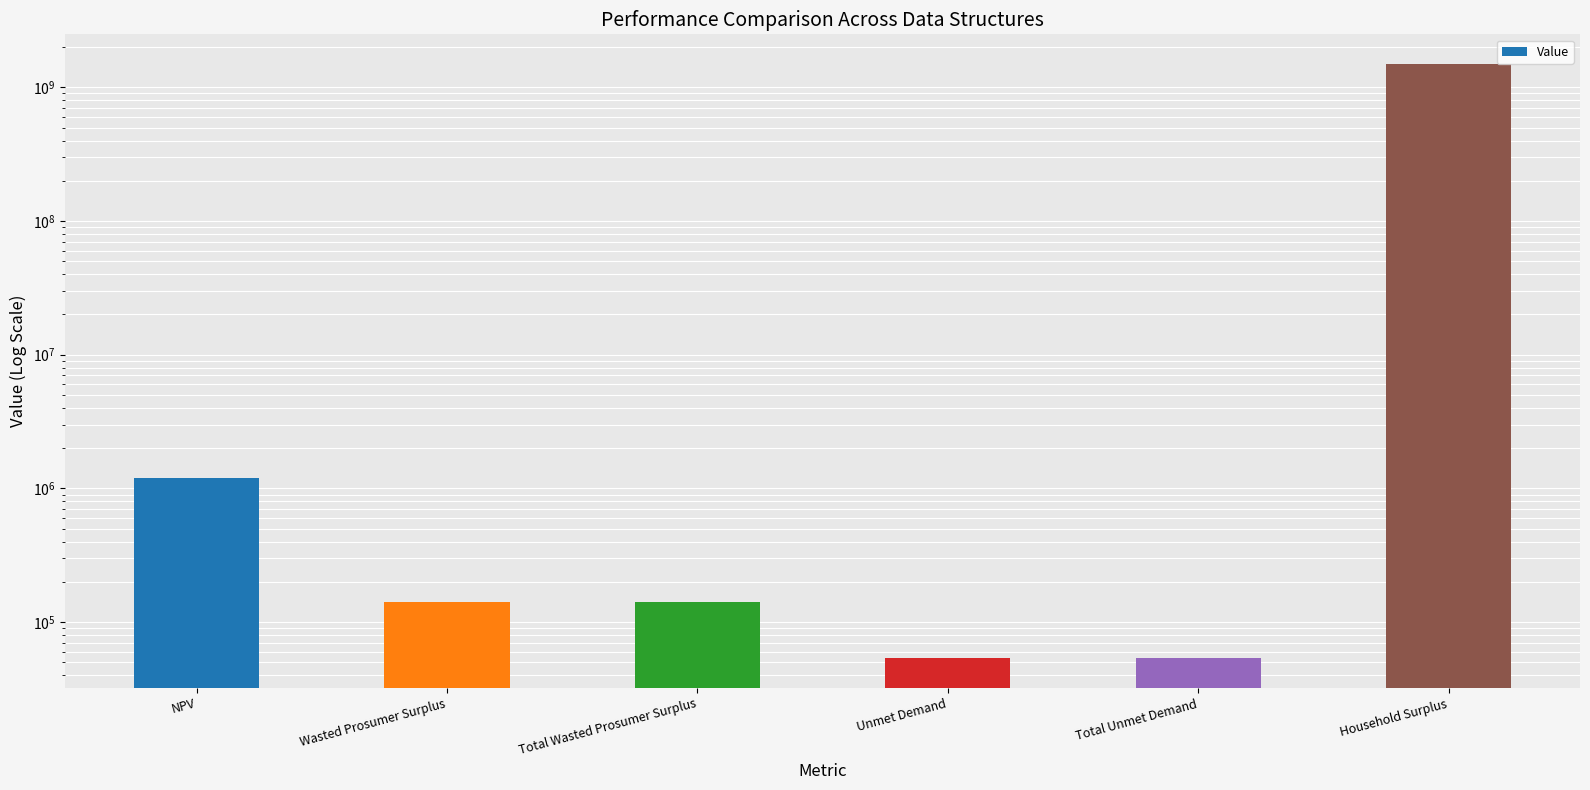

What is the difference between the maximum and minimum values?

1493497751.2